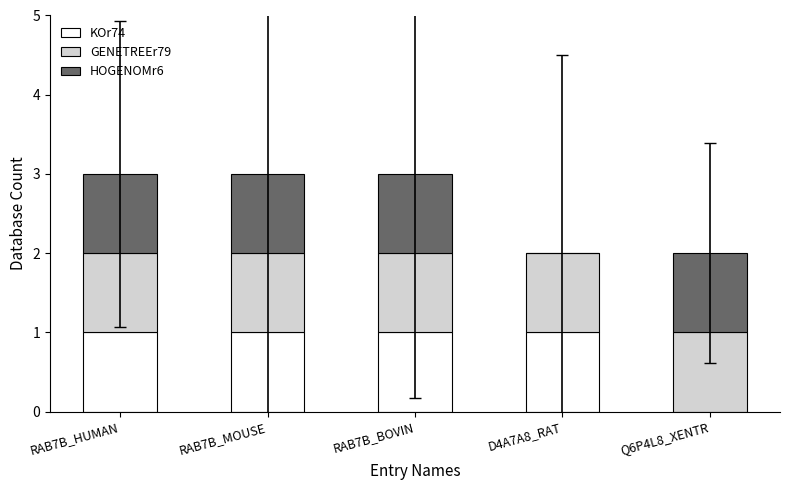

The KOr74 series shows 2 at D4A7A8_RAT. True or false?

False